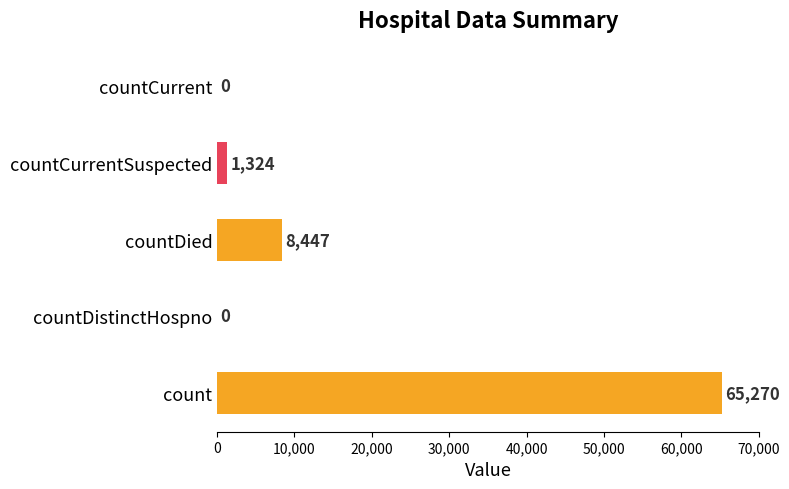

Are the bars horizontal?

Yes